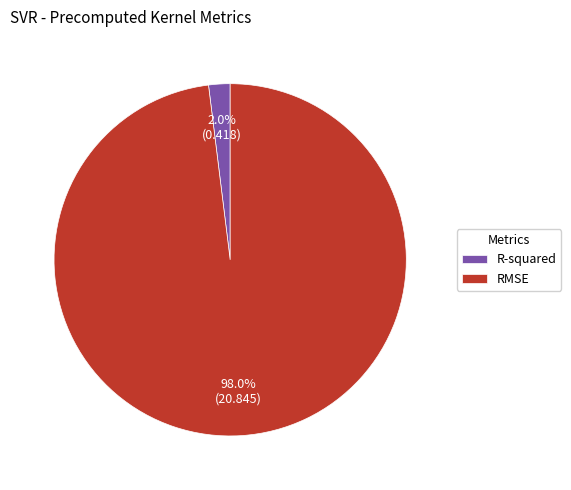

To the nearest percent, what portion does RMSE represent?

98%